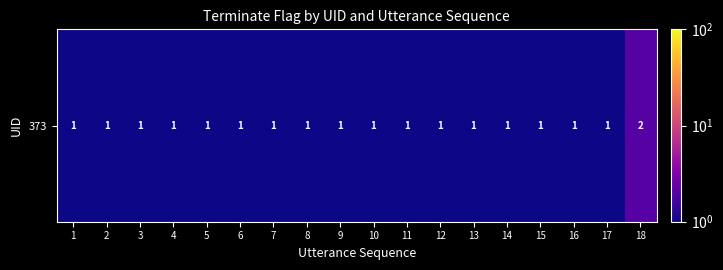

At which category does the chart reach its peak across all series?

18